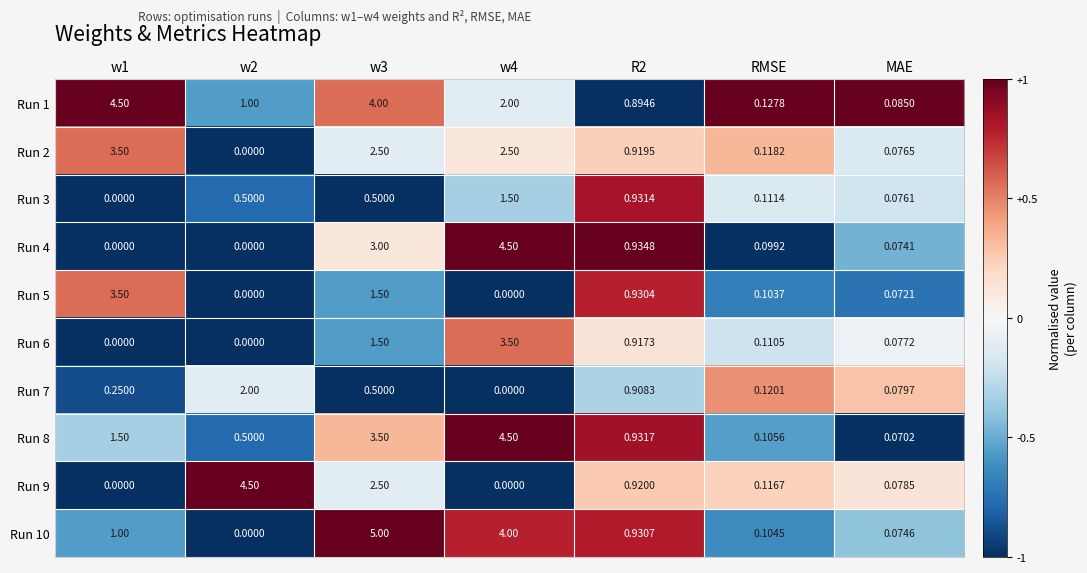

Is the value of Run 3 at R2 greater than the value of Run 8 at w1?

No